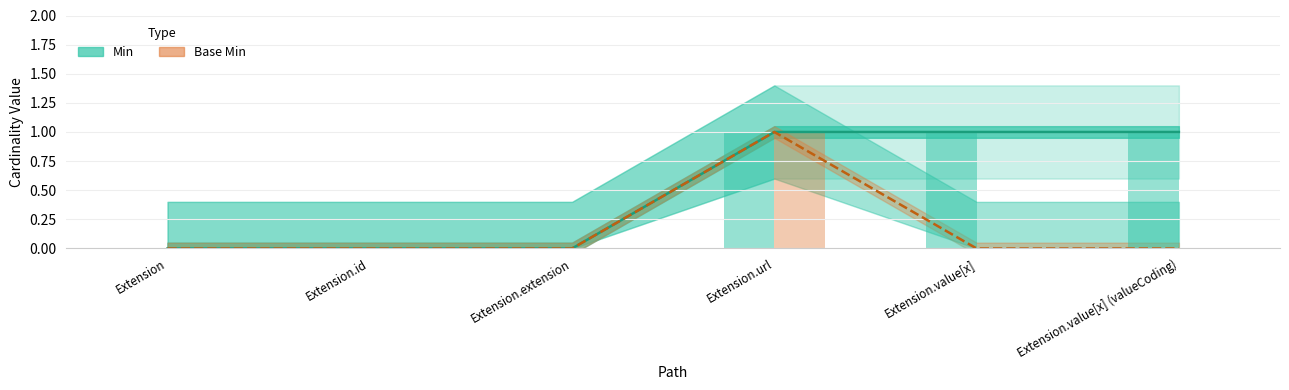

What is the label of the 5th bar from the right?

Extension.id